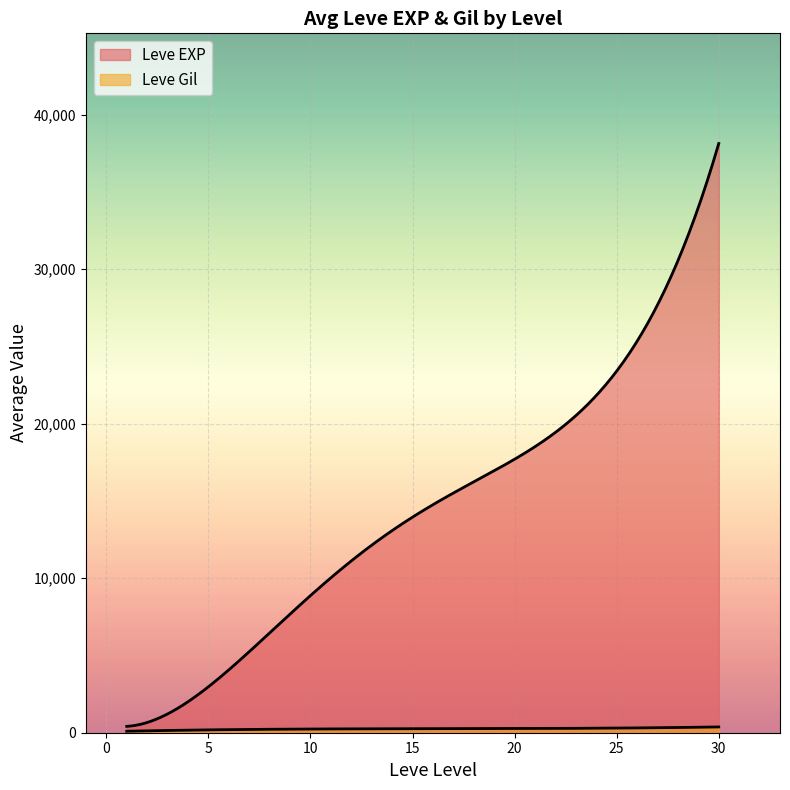

What is the value of the Leve EXP point at the 22nd from the left?

18910